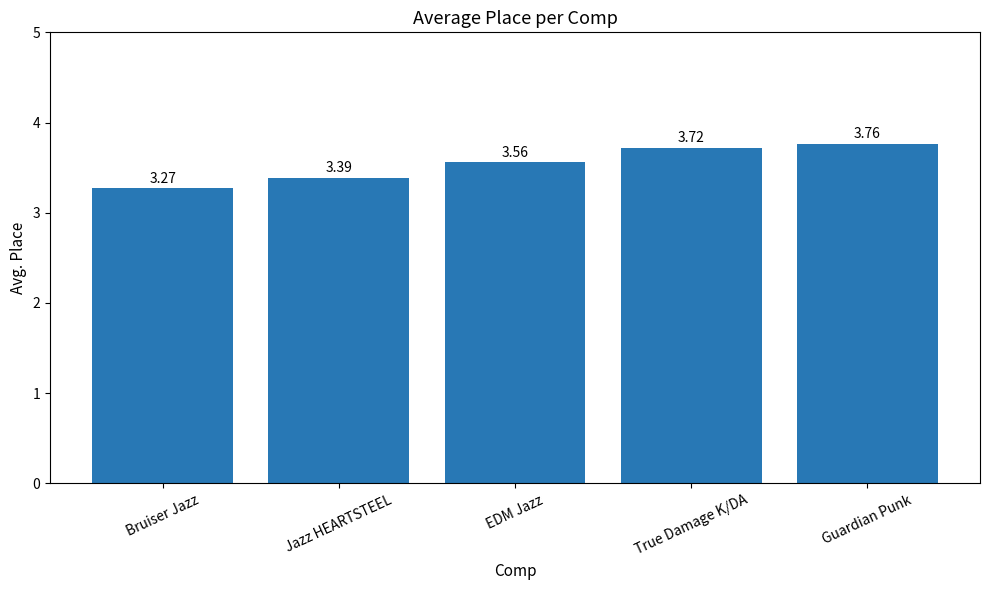

What is the sum of the values at True Damage K/DA and Bruiser Jazz?

7.0